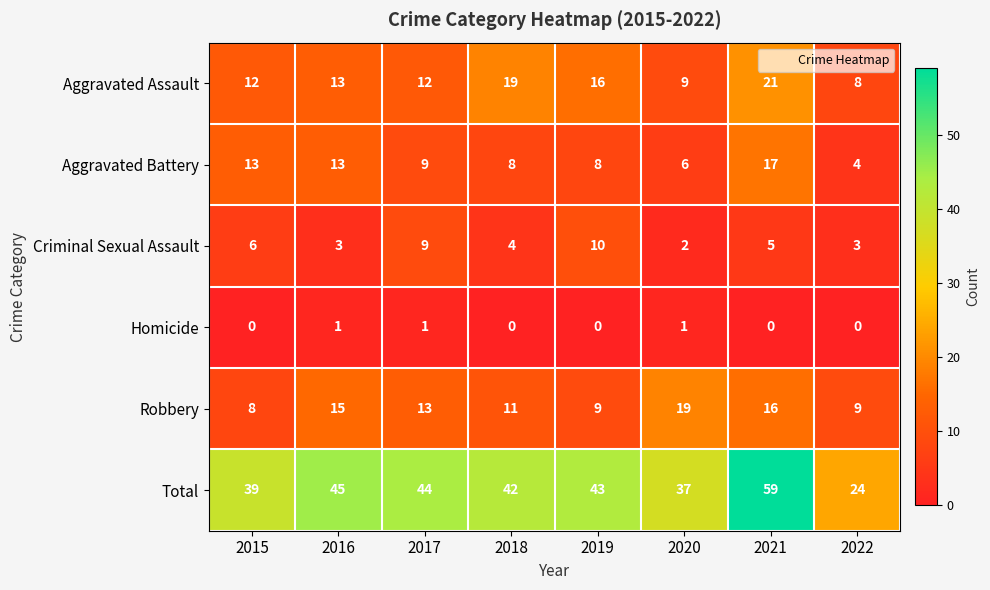

What is the difference between the highest and lowest values at 2017?

43